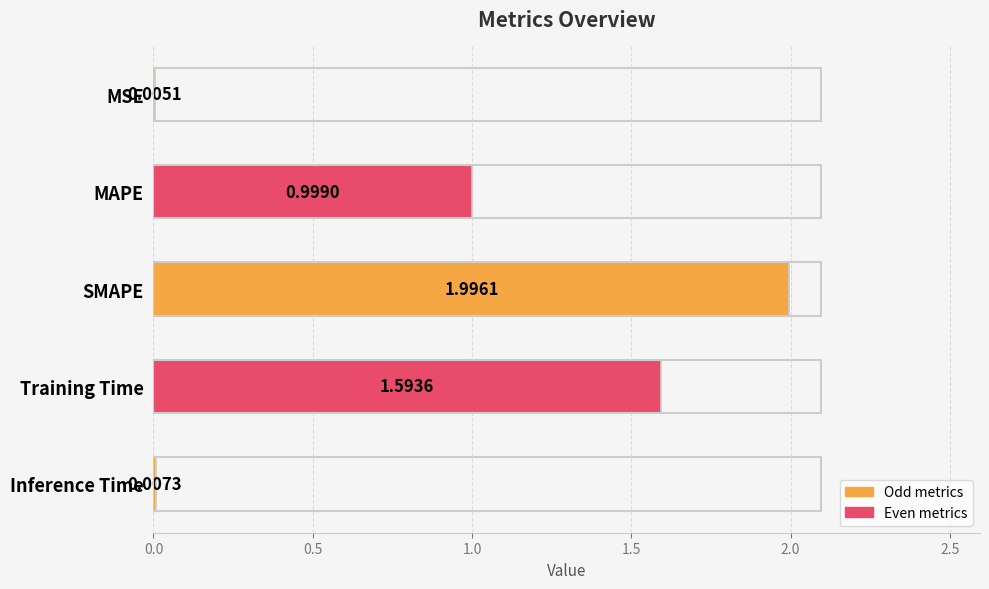

What is the change in value from SMAPE to Training Time?

-0.4